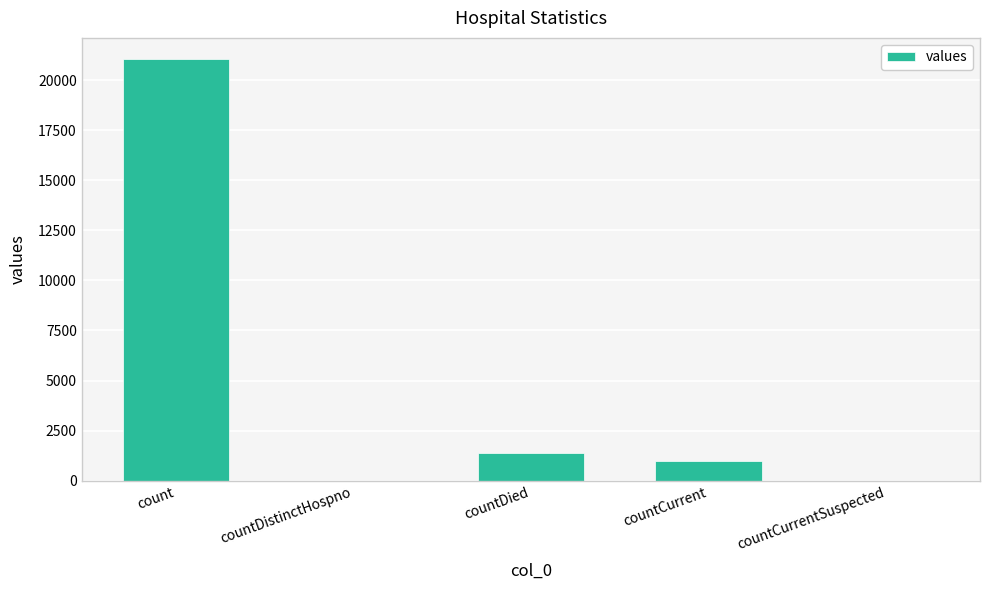

True or false: the data shows 12473 at countDistinctHospno.

False